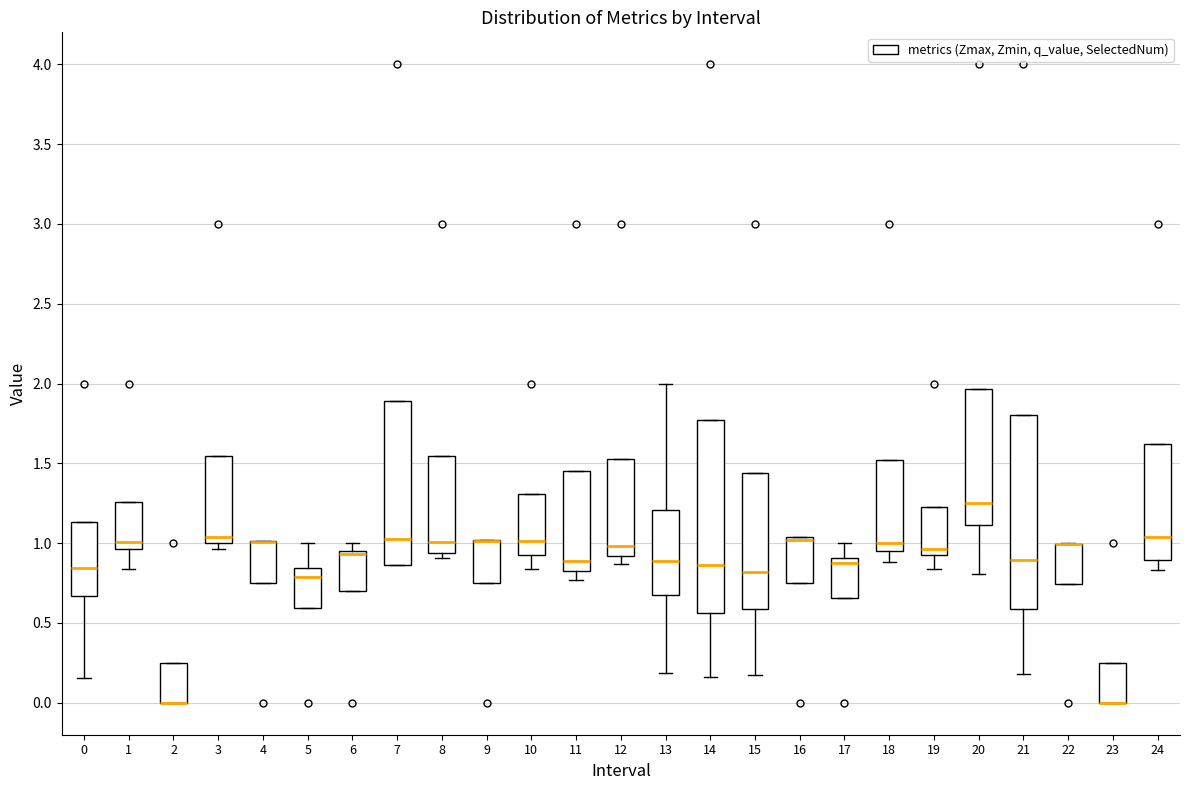

Reading left to right, read every box against the y-axis: the position of its median line, the range the box covers, and the ends of its whiskers. The values are not printed on the chart, so give them approximately, as read against the axis.

0: median 0.85, box 0.65 to 1.15, whiskers 0.15 to 1.15
1: median 1.00, box 0.95 to 1.25, whiskers 0.85 to 1.25
2: median 0.00 (drawn on the box's lower edge), box 0.00 to 0.25, whiskers 0.00 to 0.25
3: median 1.05, box 1.00 to 1.55, whiskers 0.95 to 1.55
4: median 1.00 (drawn on the box's upper edge), box 0.75 to 1.00, whiskers 0.75 to 1.00
5: median 0.80, box 0.60 to 0.85, whiskers 0.60 to 1.00
6: median 0.95 (drawn on the box's upper edge), box 0.70 to 0.95, whiskers 0.70 to 1.00
7: median 1.00, box 0.85 to 1.90, whiskers 0.85 to 1.90
8: median 1.00, box 0.95 to 1.55, whiskers 0.90 to 1.55
9: median 1.00 (drawn on the box's upper edge), box 0.75 to 1.00, whiskers 0.75 to 1.00
10: median 1.00, box 0.90 to 1.30, whiskers 0.85 to 1.30
11: median 0.90, box 0.85 to 1.45, whiskers 0.75 to 1.45
12: median 1.00, box 0.90 to 1.55, whiskers 0.85 to 1.55
13: median 0.90, box 0.65 to 1.20, whiskers 0.20 to 2.00
14: median 0.85, box 0.55 to 1.75, whiskers 0.15 to 1.75
15: median 0.80, box 0.60 to 1.45, whiskers 0.15 to 1.45
16: median 1.00, box 0.75 to 1.05, whiskers 0.75 to 1.05
17: median 0.90 (just below the box's upper edge), box 0.65 to 0.90, whiskers 0.65 to 1.00
18: median 1.00, box 0.95 to 1.50, whiskers 0.90 to 1.50
19: median 0.95, box 0.90 to 1.25, whiskers 0.85 to 1.25
20: median 1.25, box 1.10 to 1.95, whiskers 0.80 to 1.95
21: median 0.90, box 0.60 to 1.80, whiskers 0.20 to 1.80
22: median 1.00 (drawn on the box's upper edge), box 0.75 to 1.00, whiskers 0.75 to 1.00
23: median 0.00 (drawn on the box's lower edge), box 0.00 to 0.25, whiskers 0.00 to 0.25
24: median 1.05, box 0.90 to 1.60, whiskers 0.85 to 1.60